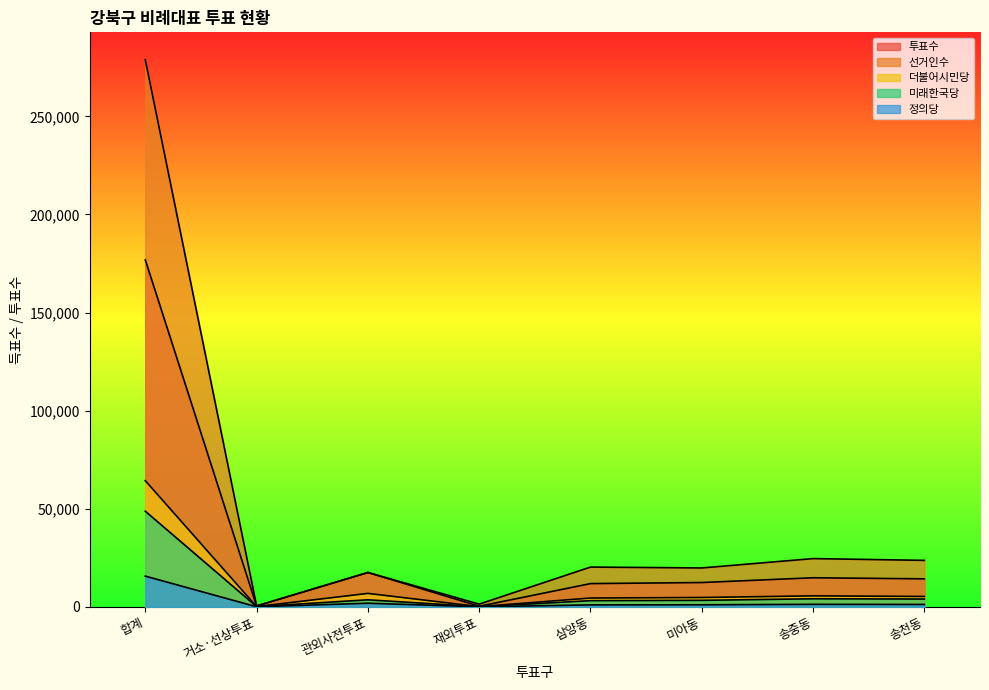

Which series has the largest range (max minus min)?

선거인수